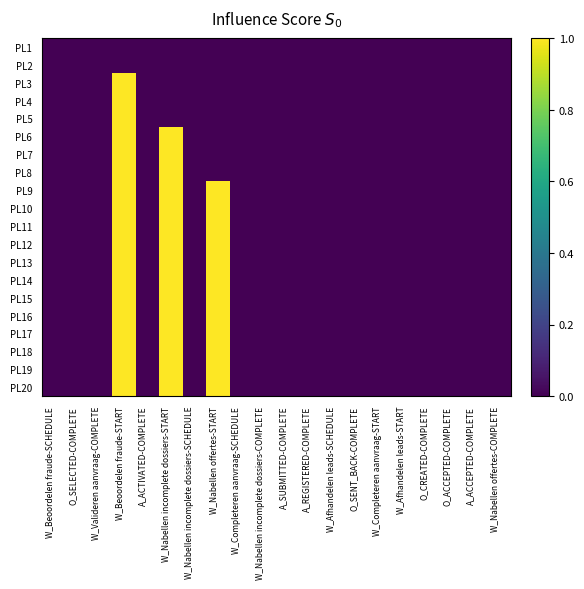

At how many categories does at least one series exceed 0?

3